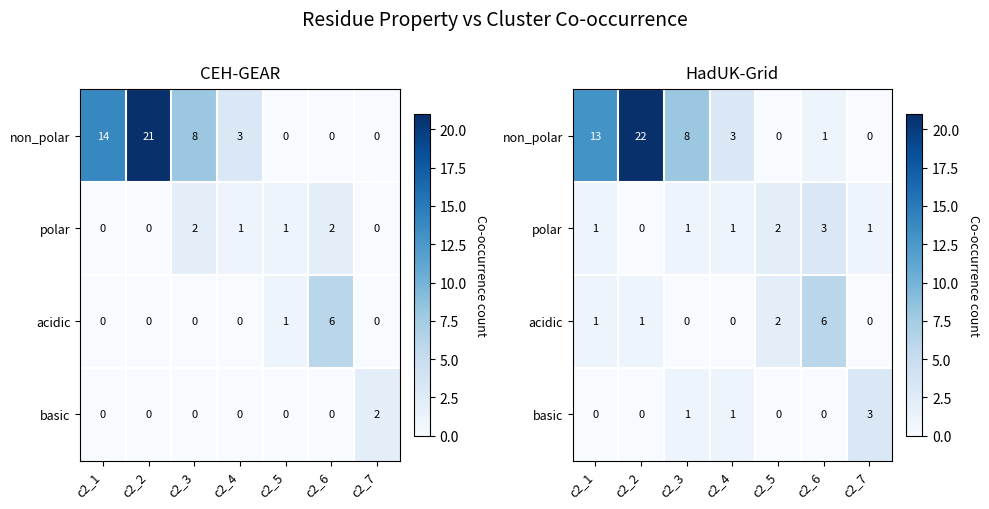

What is the sum of the polar values at c2_3 and c2_2?

1